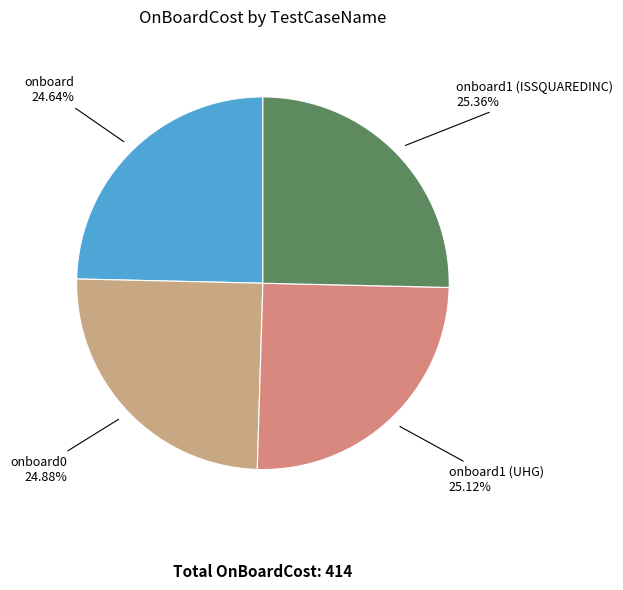

Is there a majority slice in this chart?

No